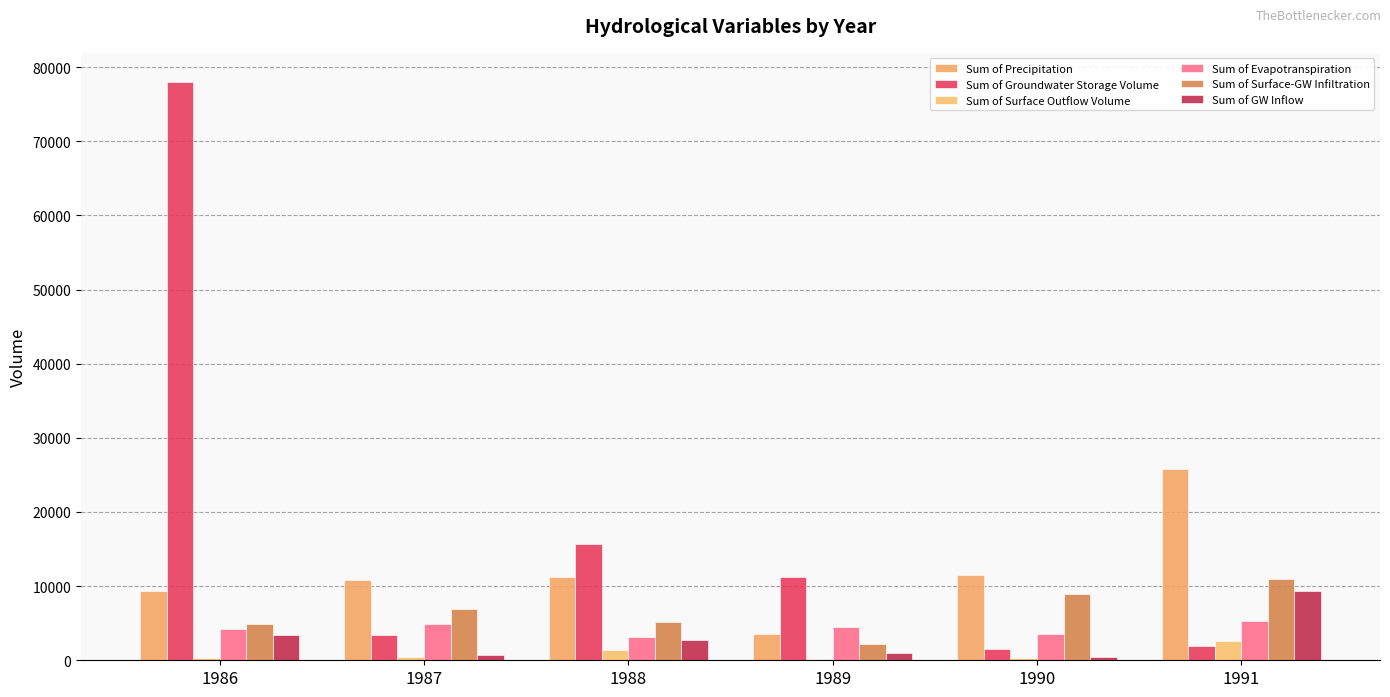

What is the difference between the Sum of Evapotranspiration values at 1990 and 1987?

1287.0